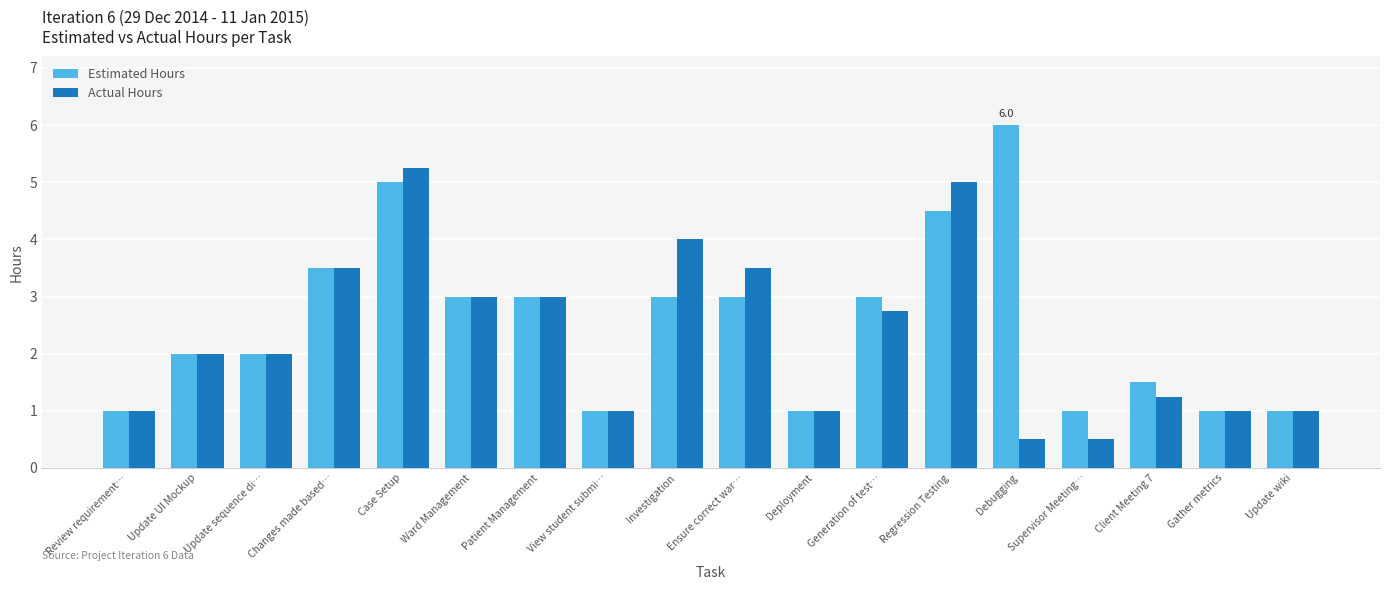

What is the label of the 1st bar from the left?

Review requirement…